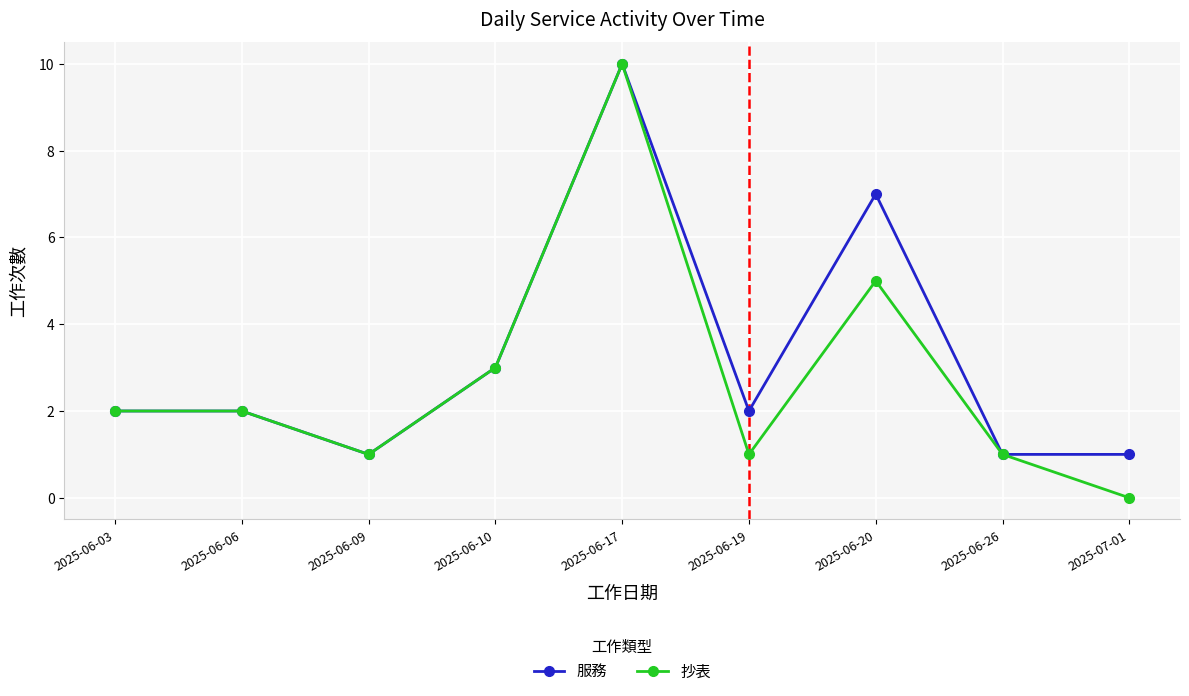

True or false: 抄表 has a value of 2 at 2025-06-10.

False